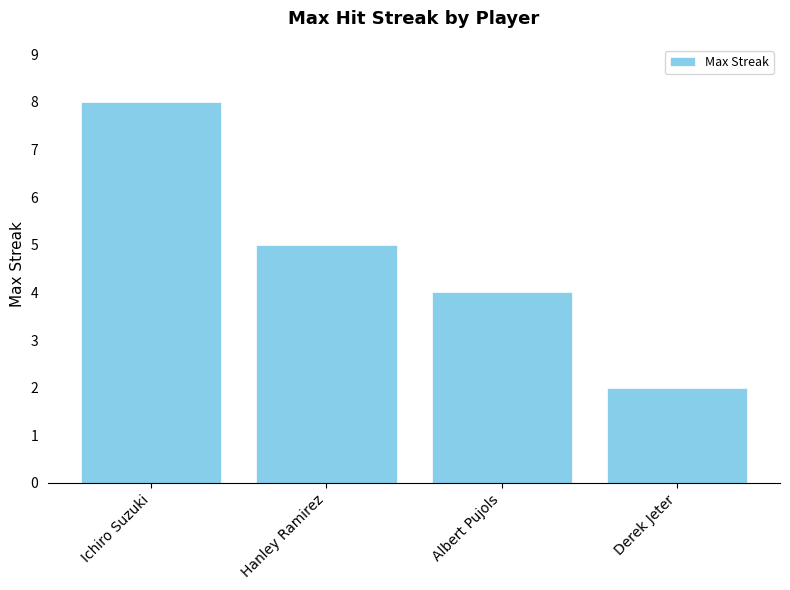

What is the label of the 4th bar from the left?

Derek Jeter